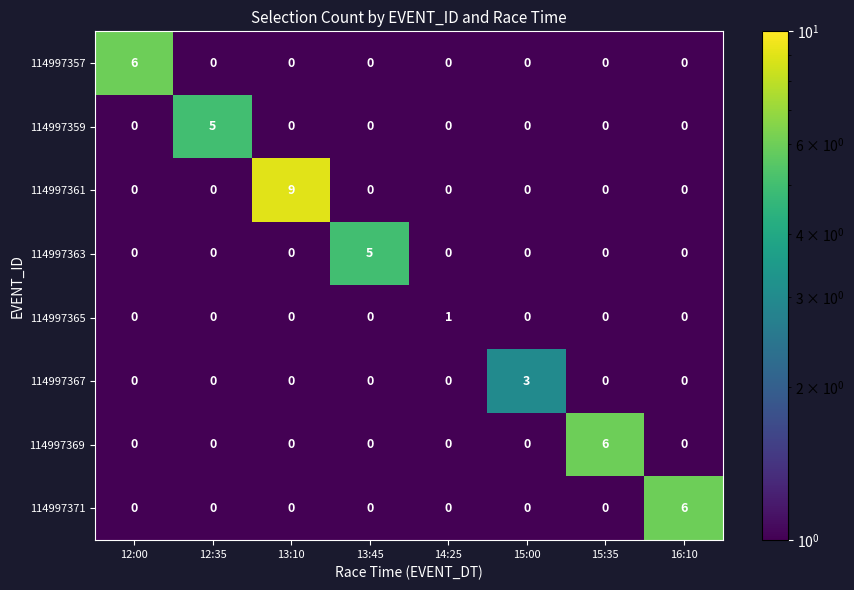

What is the sum of all 114997371 values?

6